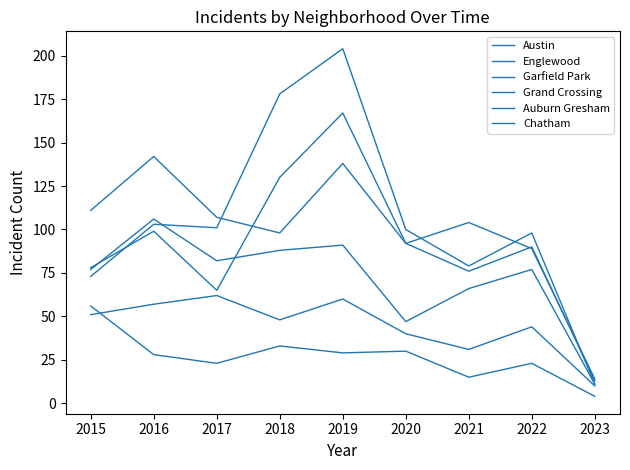

What is the difference between the Auburn Gresham values at 2019 and 2015?

27